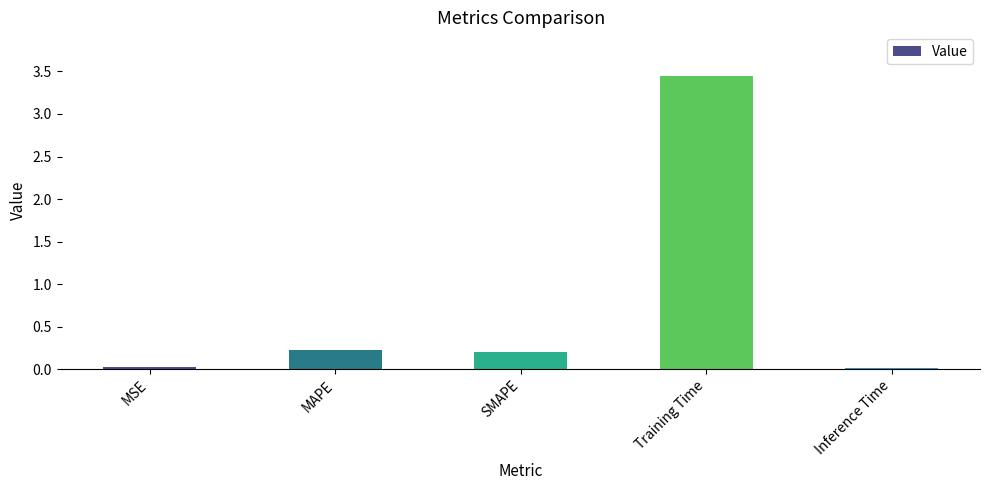

Between Inference Time and Training Time, which is larger?

Training Time